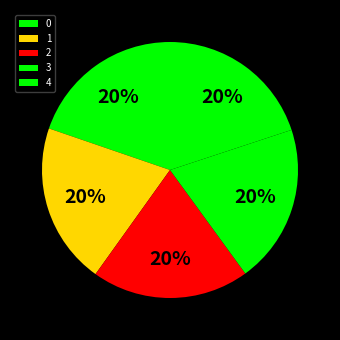

To the nearest percent, what portion does 0 represent?

20%